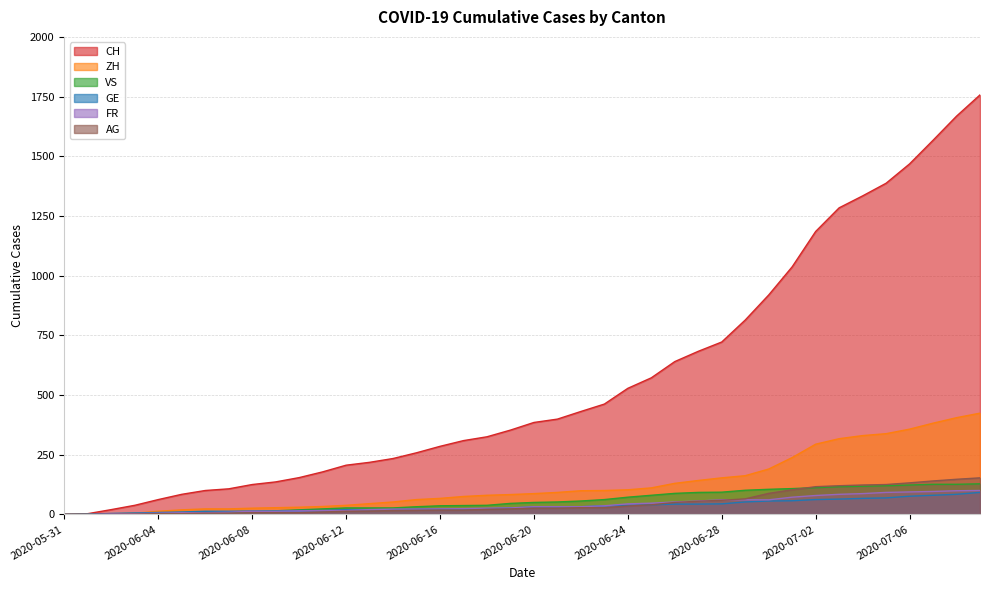

At which category is the sum across all series the highest?

2020-07-09